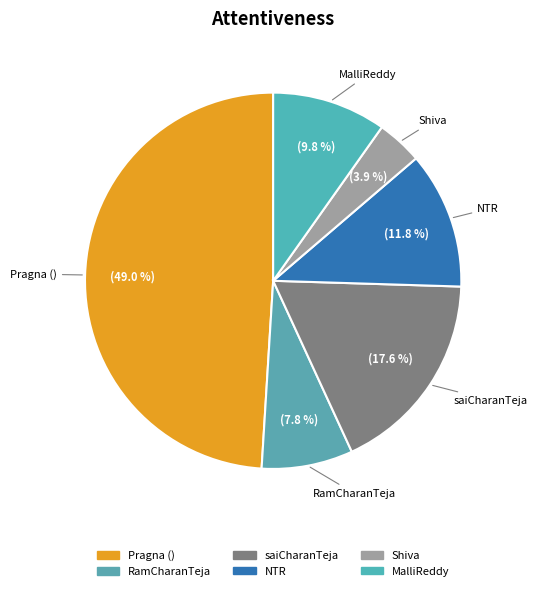

Is saiCharanTeja the majority of the pie?

No